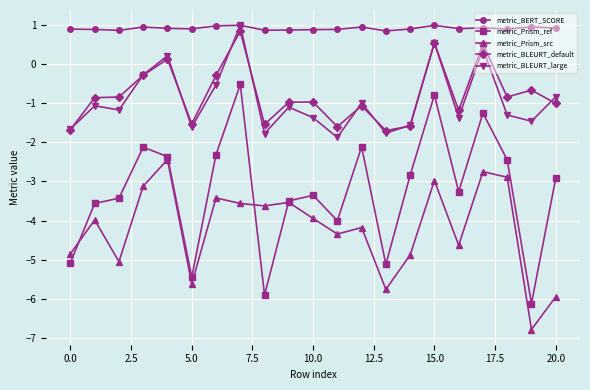

True or false: metric_Prism_ref has more than 2 points higher than both neighbors.

True